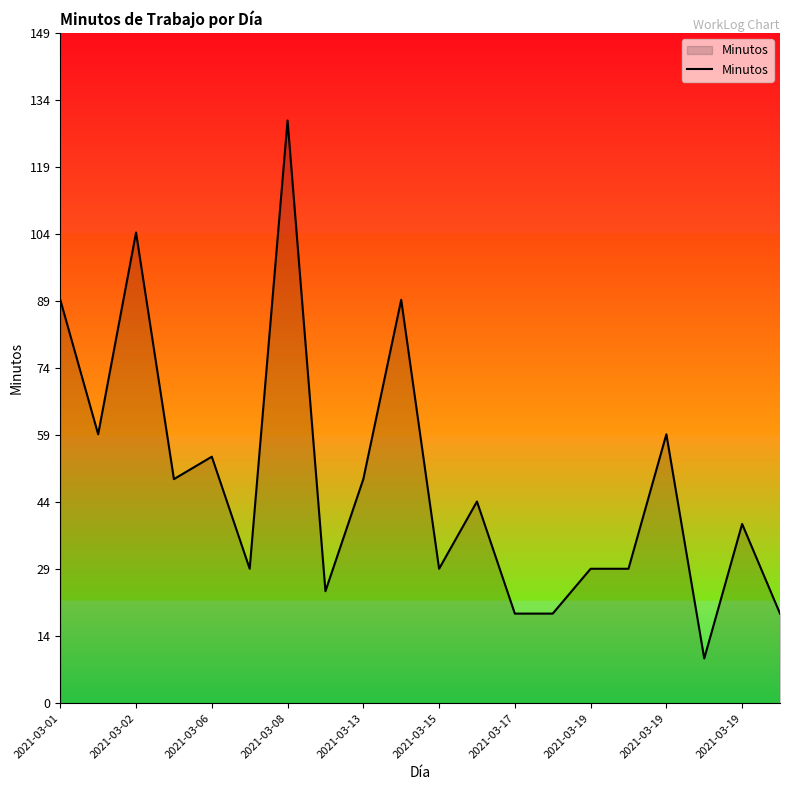

What is the greatest value displayed?

130